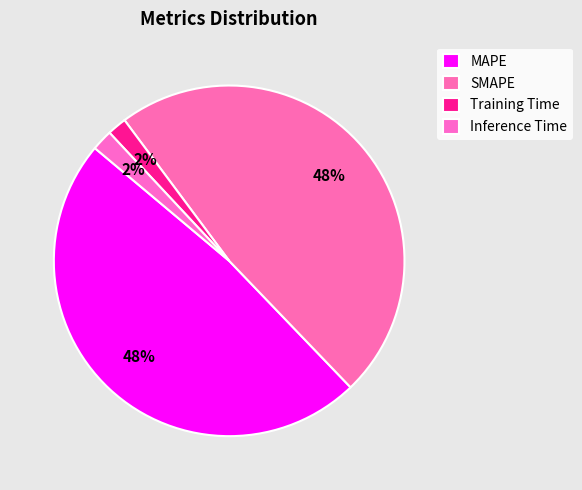

Is there any slice that represents more than half of the pie?

No